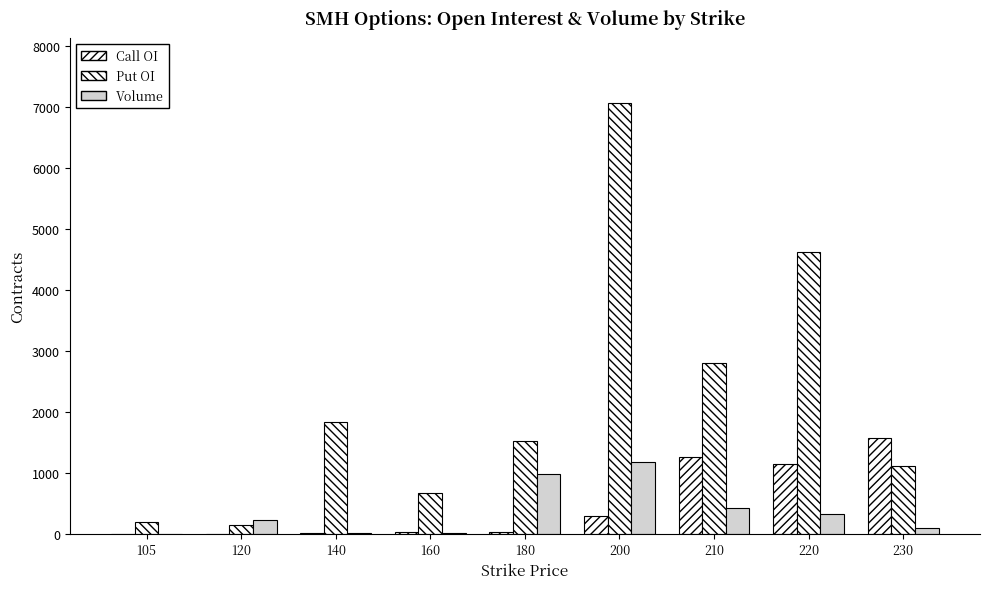

Are the bars horizontal?

No